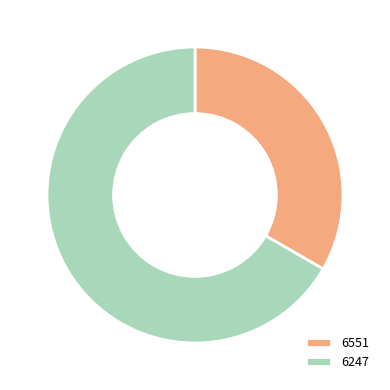

How many slices are in this pie chart?

2